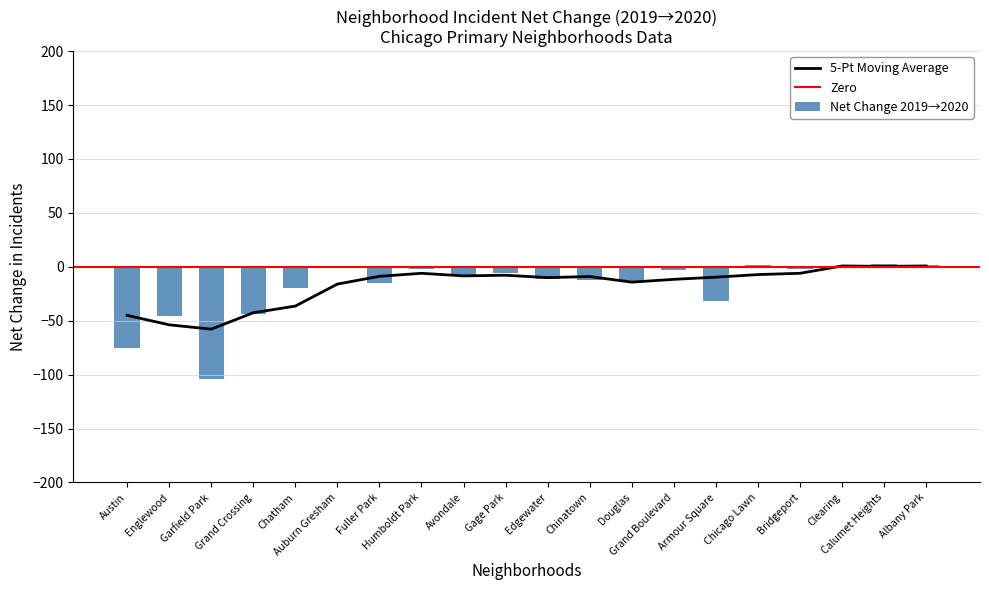

What is the minimum value for 5-Pt Moving Average?

-57.8